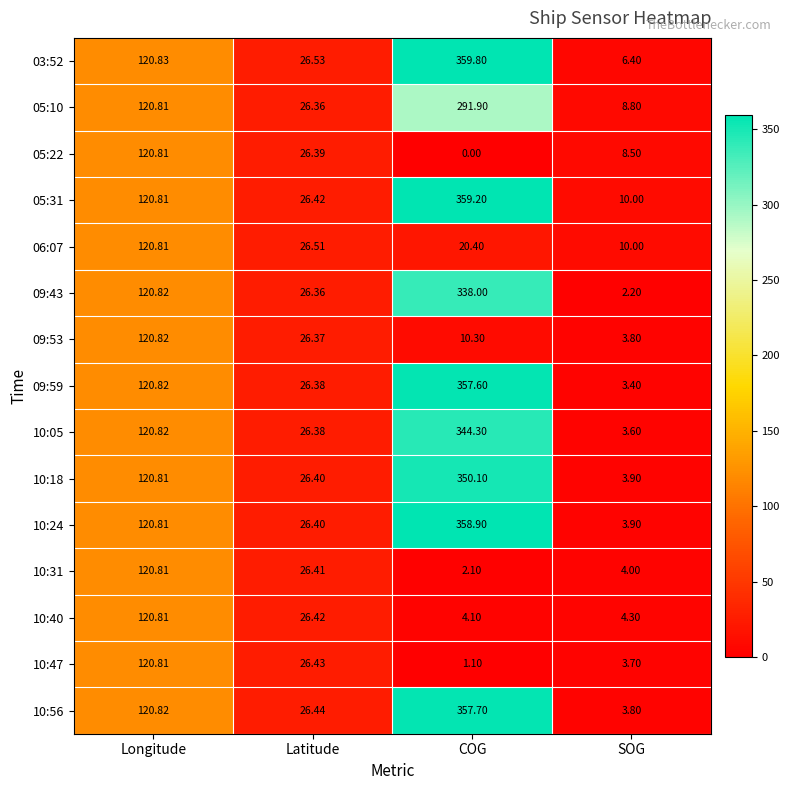

At COG, list the series in order from largest to smallest.

03:52, 05:31, 10:24, 10:56, 09:59, 10:18, 10:05, 09:43, 05:10, 06:07, 09:53, 10:40, 10:31, 10:47, 05:22